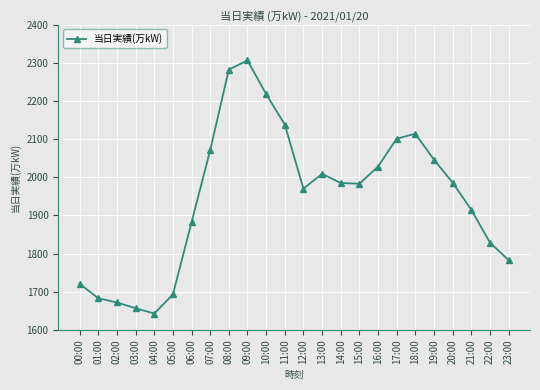

What is the average value?

1946